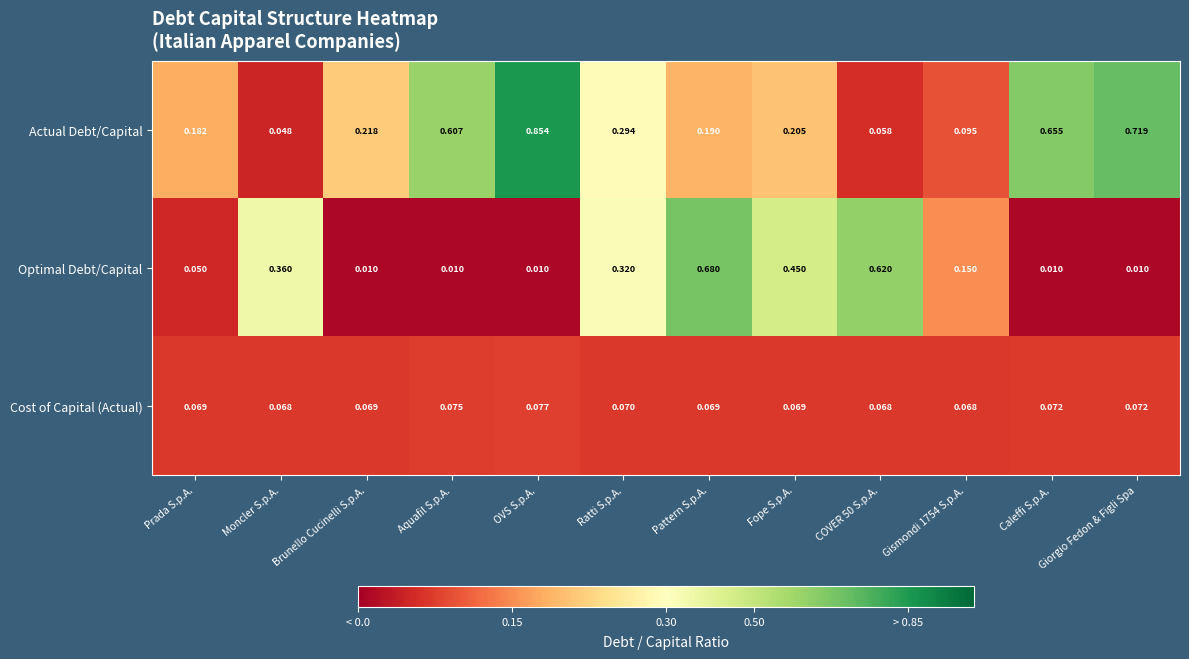

At which category is the sum across all series the highest?

OVS S.p.A.